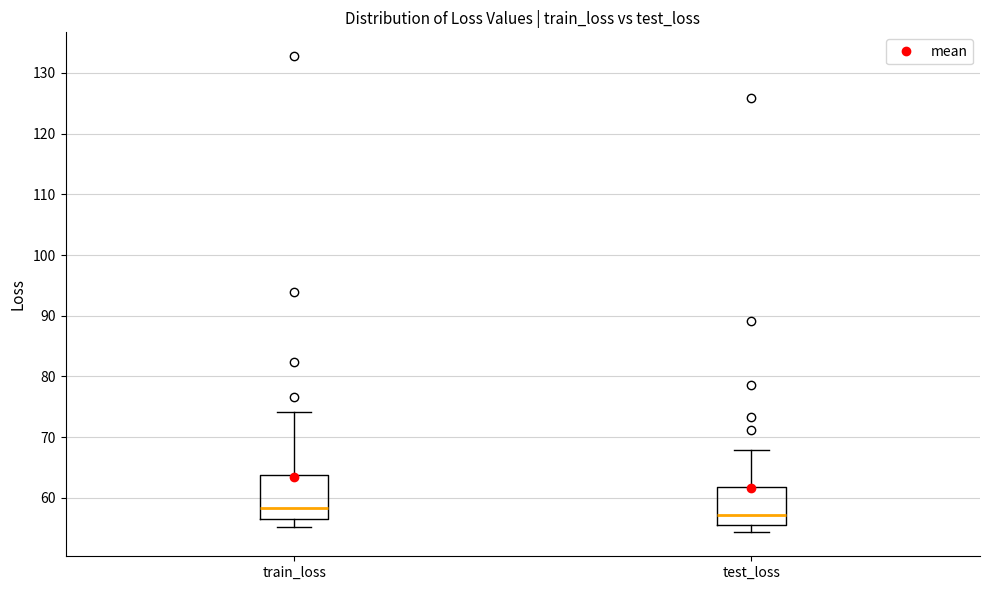

Reading left to right, transcribe this box plot: for each box, give where its median line is, the range the box spans, and where its two whiskers end, as read against the y-axis. The values are not printed on the chart, so give them approximately, as read against the axis.

train_loss: median 58, box 56 to 64, whiskers 55 to 74
test_loss: median 57, box 56 to 62, whiskers 54 to 68